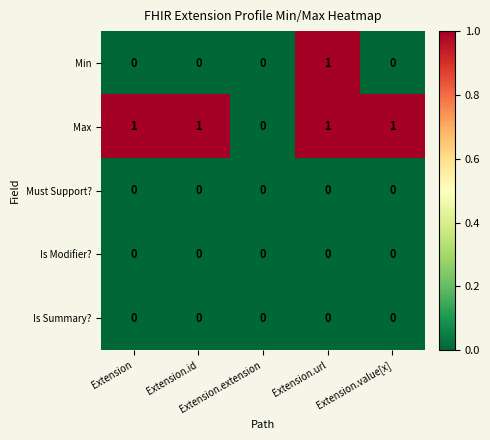

Which series has the largest total across all categories?

Max